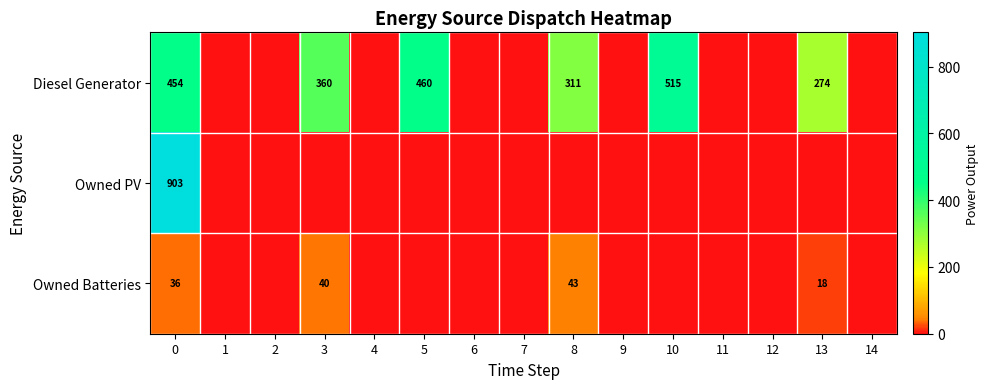

The value of Owned Batteries at 3 is 40. True or false?

True